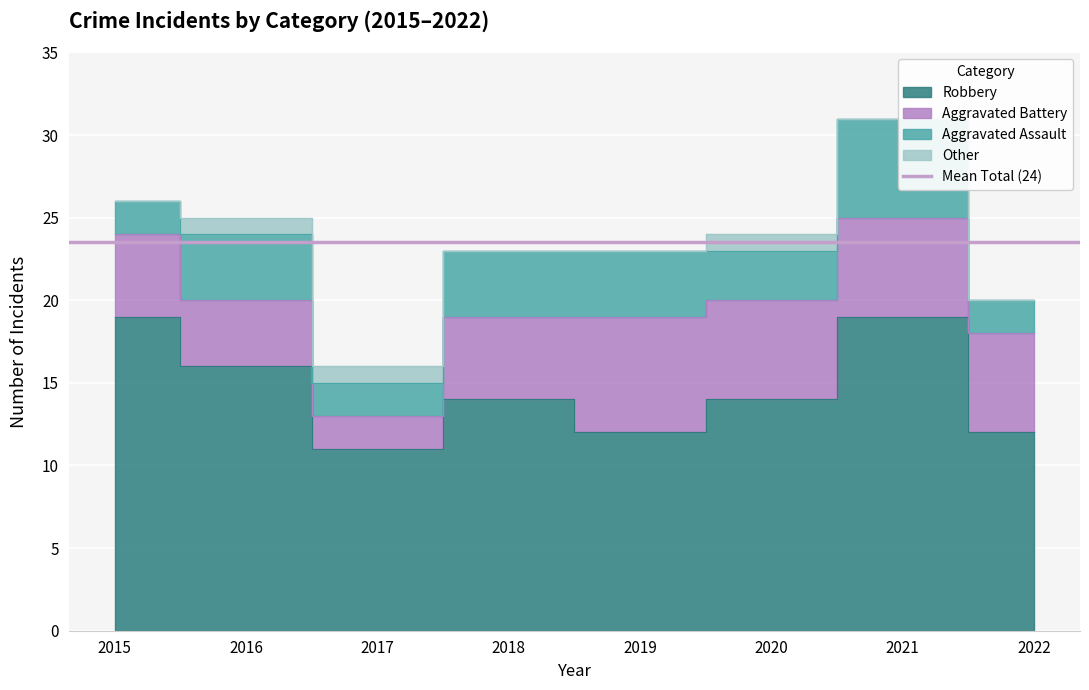

What value does the Aggravated Battery series have at 2021?

6